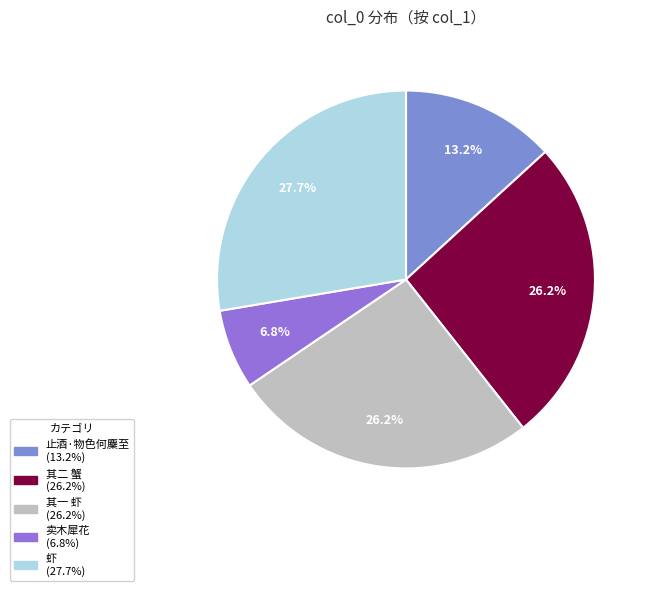

Count the number of slices in the pie.

5